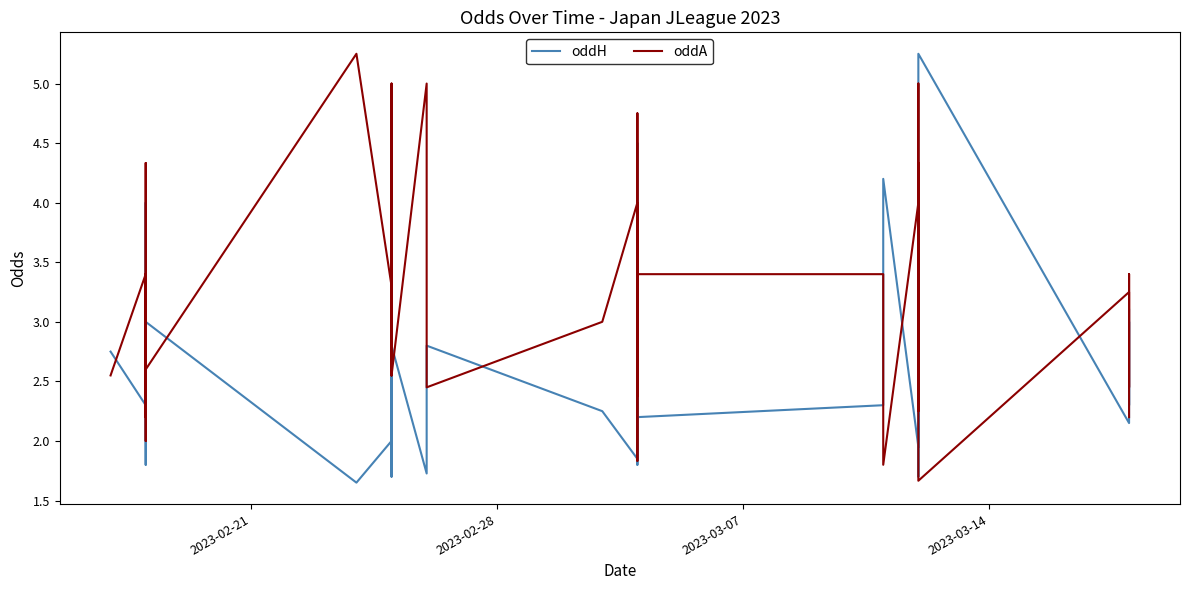

What is the value of the oddH point at the 1st from the left?

2.8